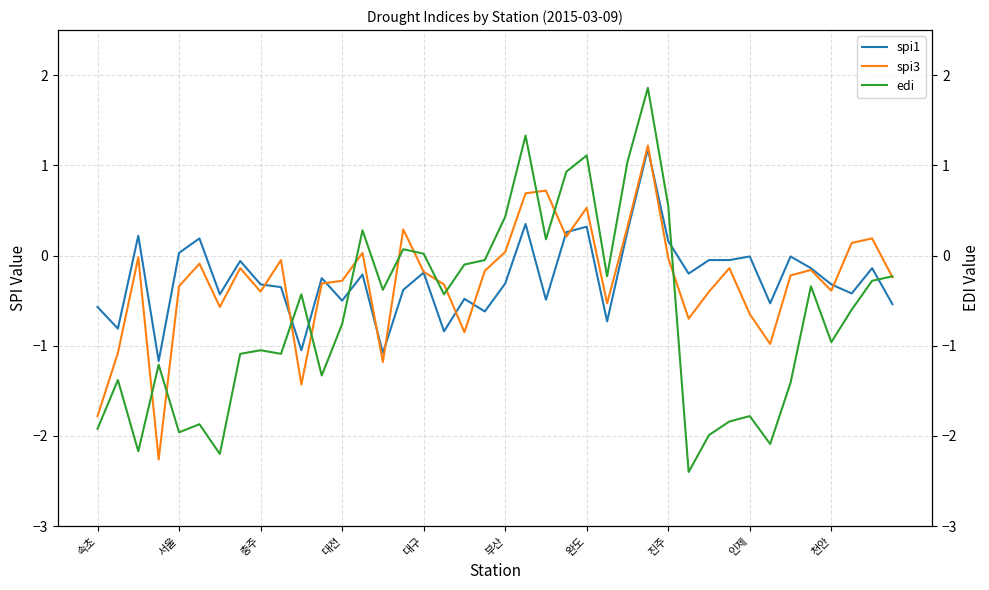

How many negative values does the spi3 series have?

29